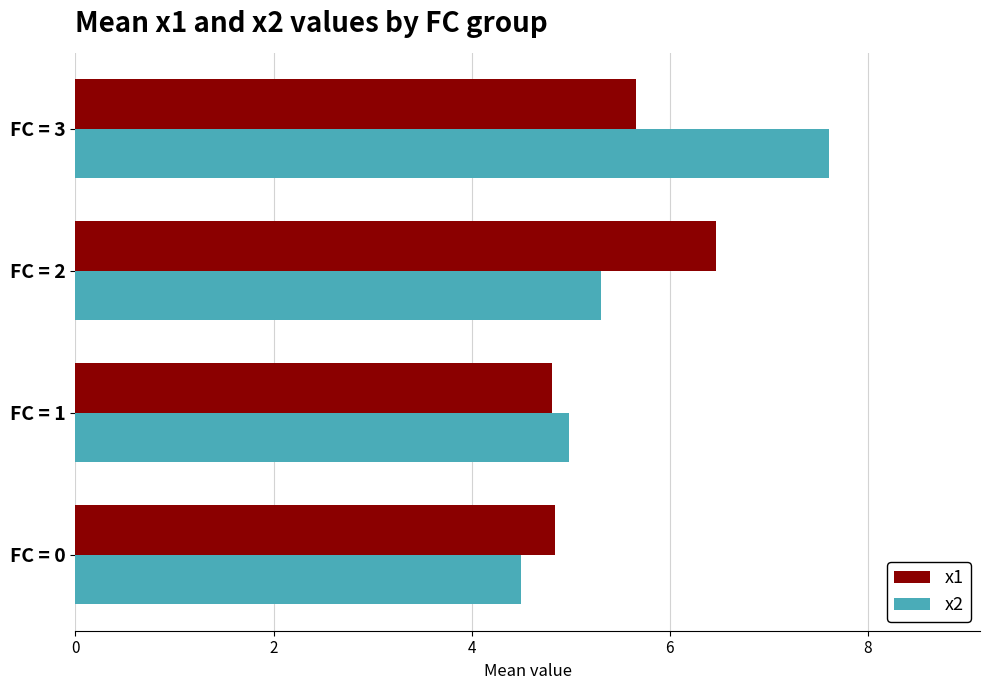

Which series has the largest range (max minus min)?

x2